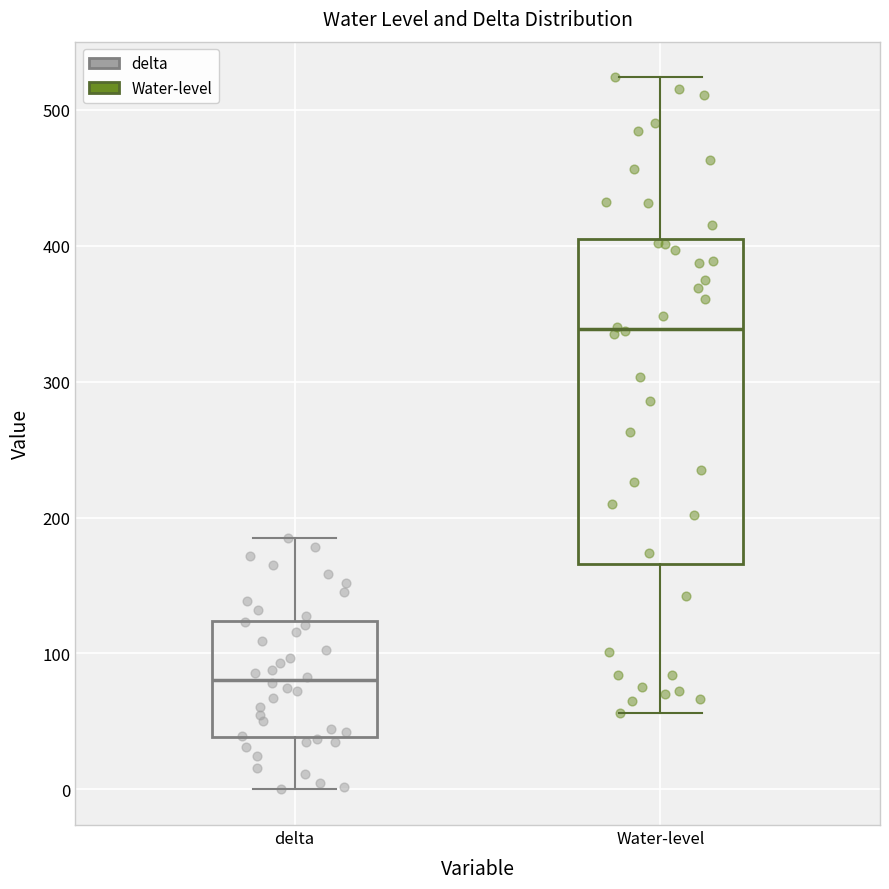

Reading left to right, read every box against the y-axis: the position of its median line, the range the box covers, and the ends of its whiskers. The values are not printed on the chart, so give them approximately, as read against the axis.

delta: median 80, box 40 to 120, whiskers 0 to 180
Water-level: median 340, box 170 to 410, whiskers 60 to 520